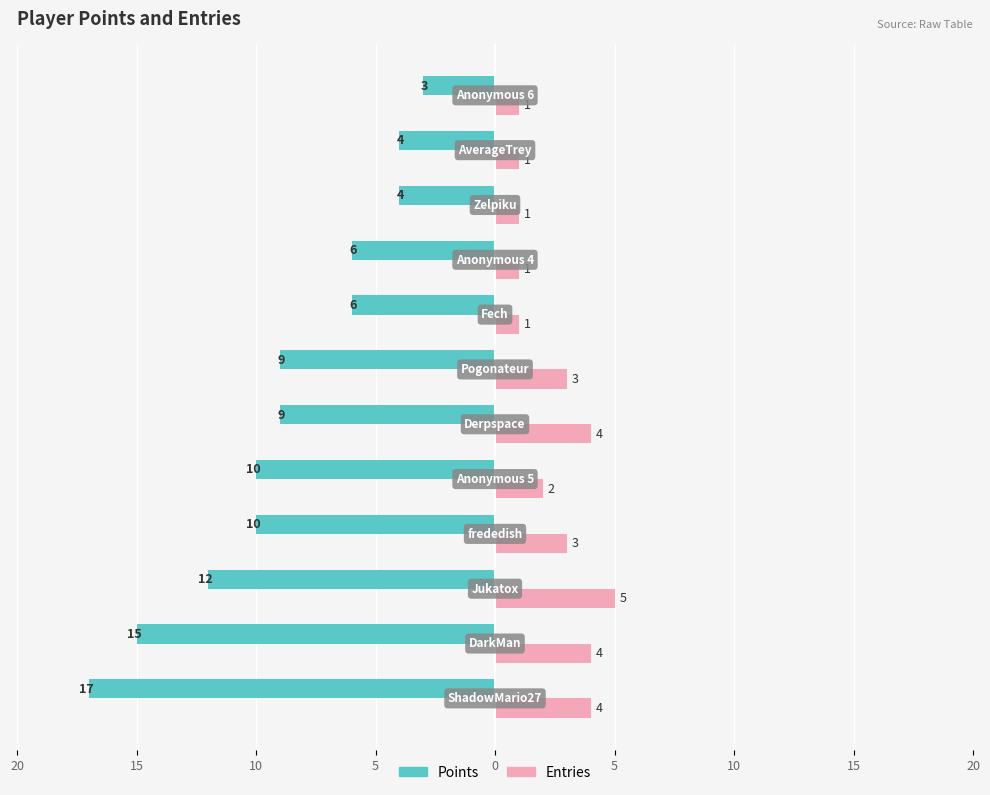

What are all the series names shown in the legend?

Points, Entries